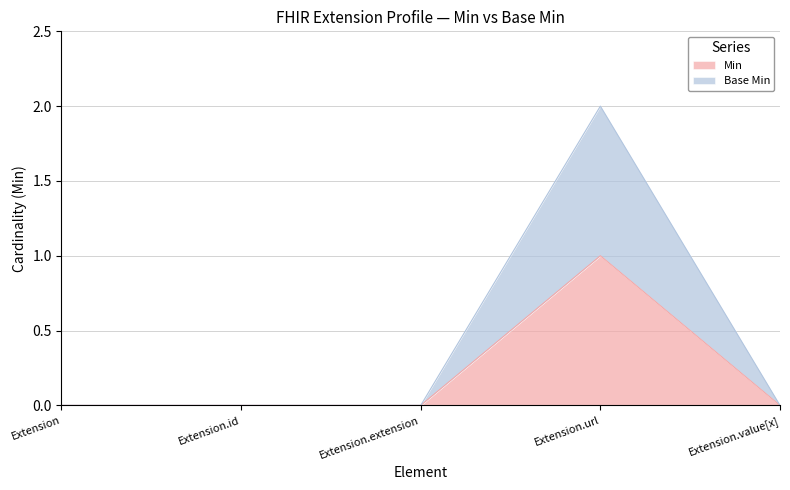

Rank the series by their maximum value, from highest to lowest.

Base Min, Min